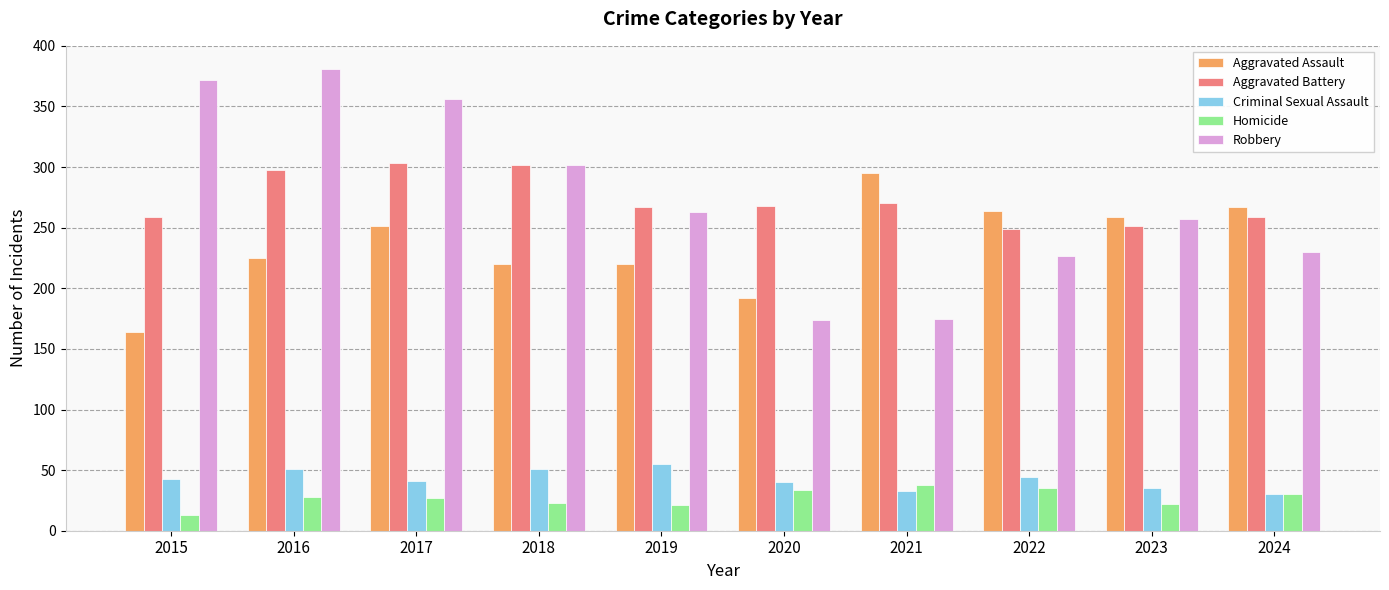

Is the value of Aggravated Battery at 2019 greater than the value of Robbery at 2023?

Yes